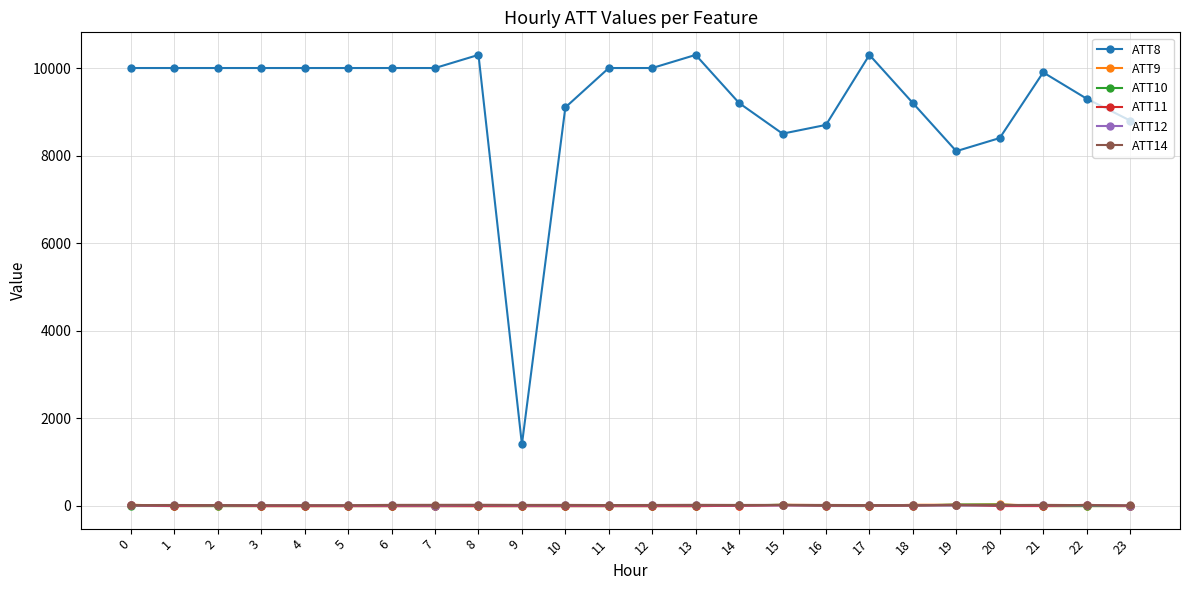

What is the value of the ATT12 point at the 15th from the left?

4.7